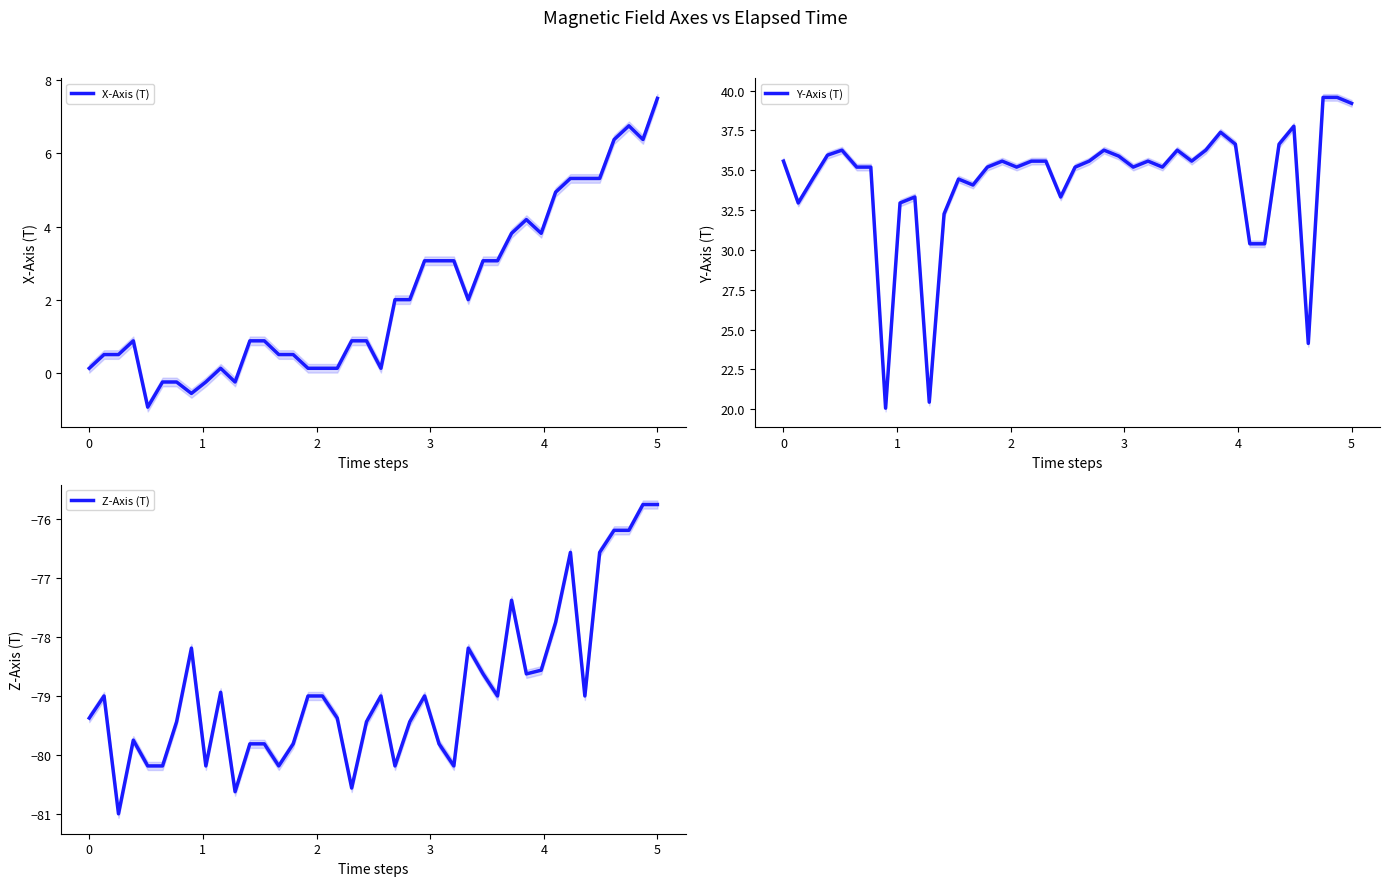

What is the lowest value of the X-Axis (T) series?

-0.9